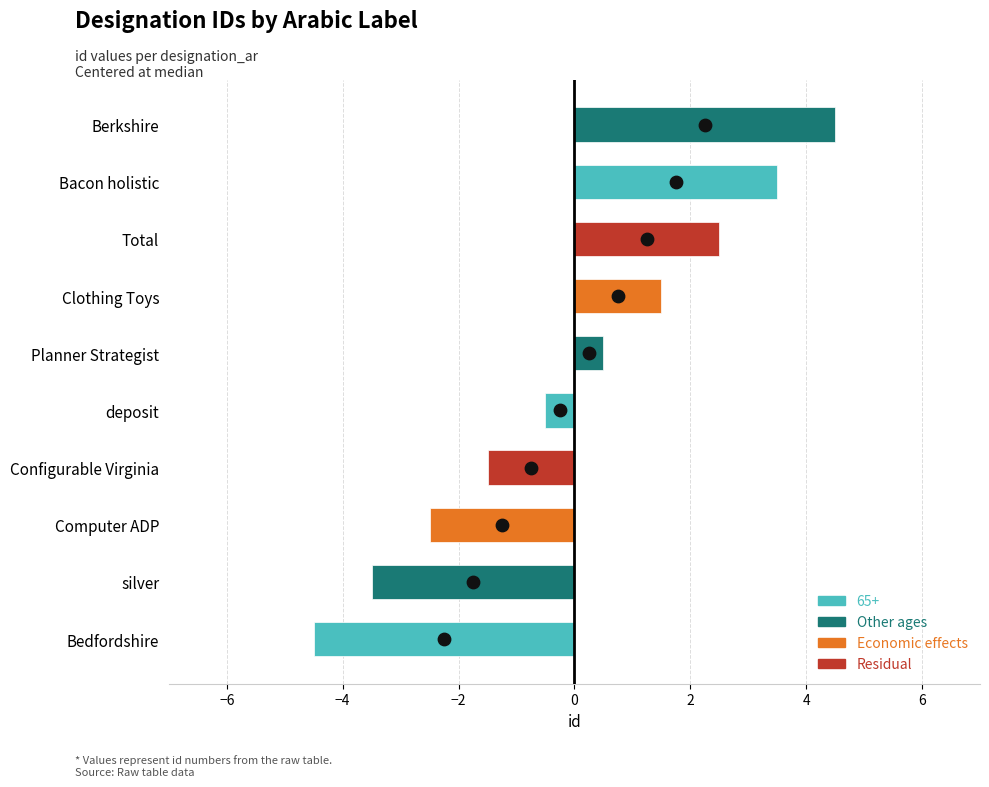

Between Computer ADP and silver, which is larger?

Computer ADP